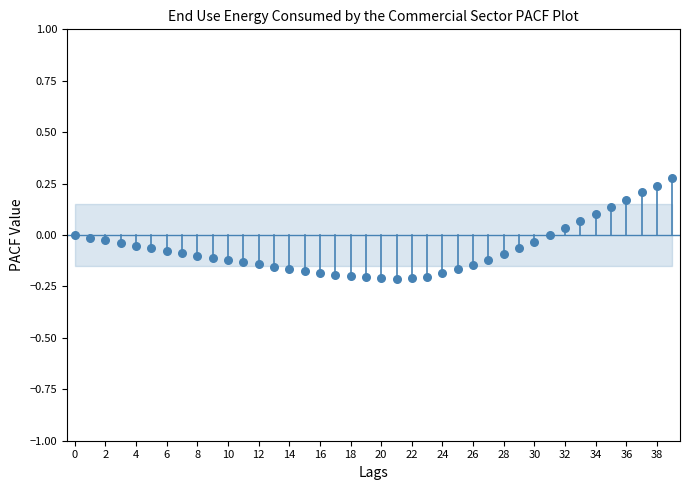

What is the range of Y values (max minus min)?

0.5